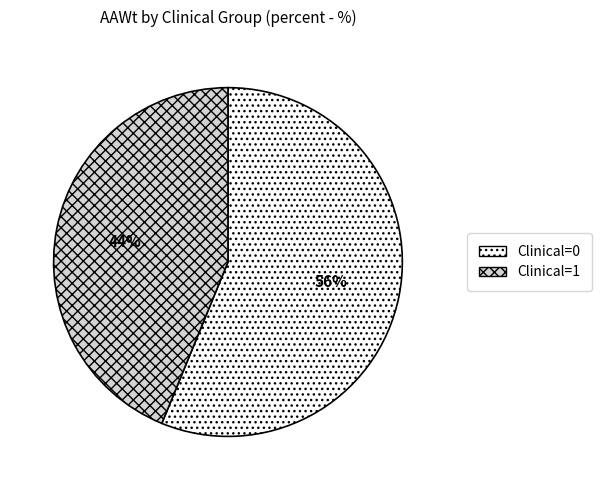

Count the number of slices in the pie.

2